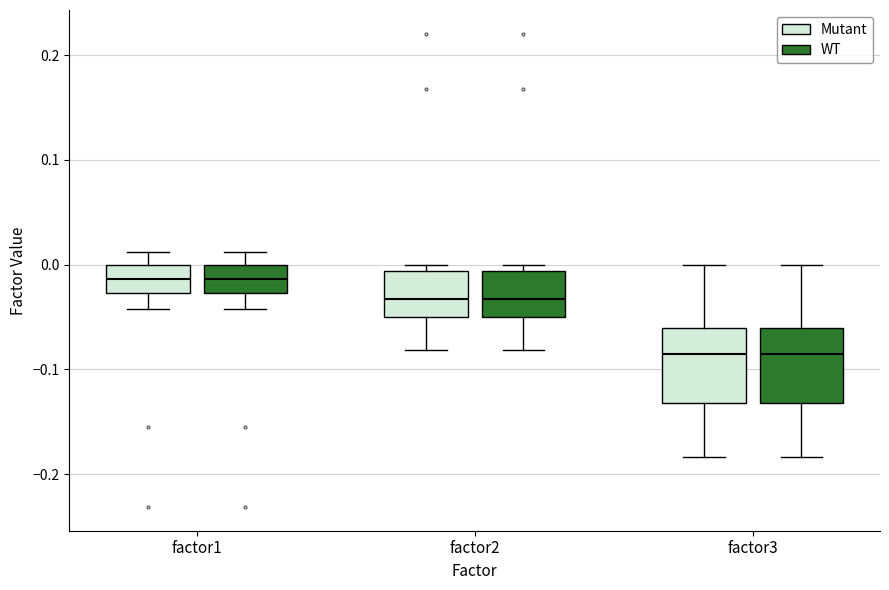

Reading left to right, transcribe this box plot: for each box, give where its median line is, the range the box spans, and where its two whiskers end, as read against the y-axis. The values are not printed on the chart, so give them approximately, as read against the axis.

factor1 (Mutant): median -0.01, box -0.03 to 0.00, whiskers -0.04 to 0.01
factor1 (WT): median -0.01, box -0.03 to 0.00, whiskers -0.04 to 0.01
factor2 (Mutant): median -0.03, box -0.05 to -0.01, whiskers -0.08 to 0.00
factor2 (WT): median -0.03, box -0.05 to -0.01, whiskers -0.08 to 0.00
factor3 (Mutant): median -0.09, box -0.13 to -0.06, whiskers -0.18 to 0.00
factor3 (WT): median -0.09, box -0.13 to -0.06, whiskers -0.18 to 0.00